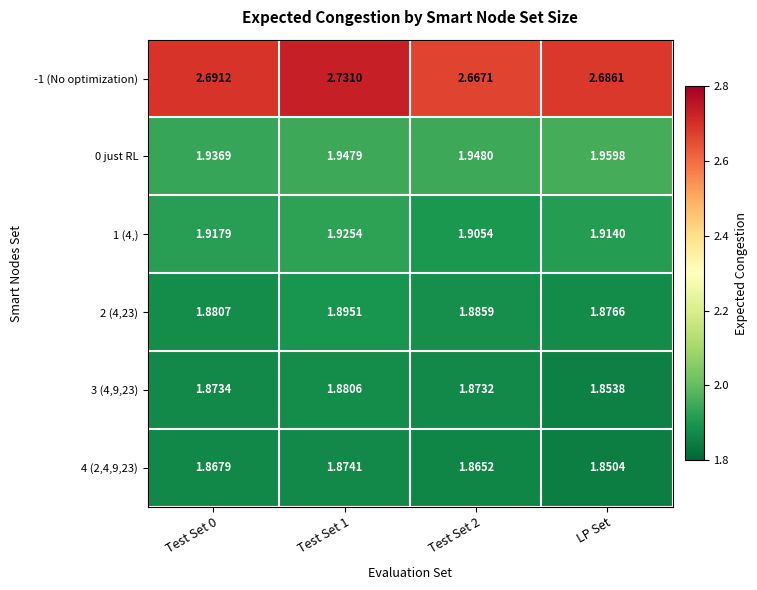

At which label is 4 (2,4,9,23) closest to 1?

LP Set